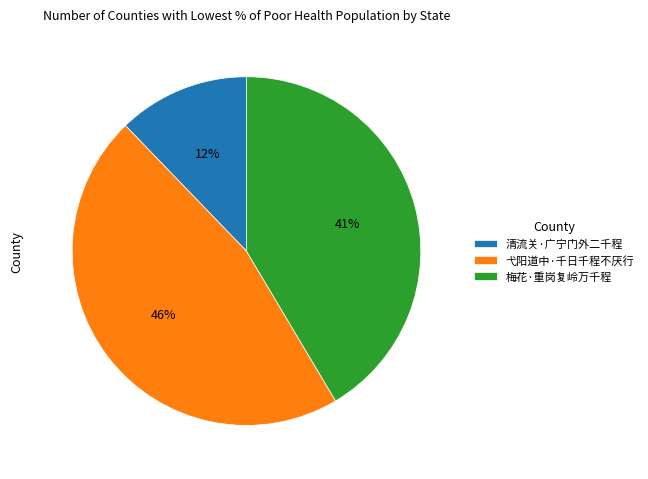

How many slices are in this pie chart?

3